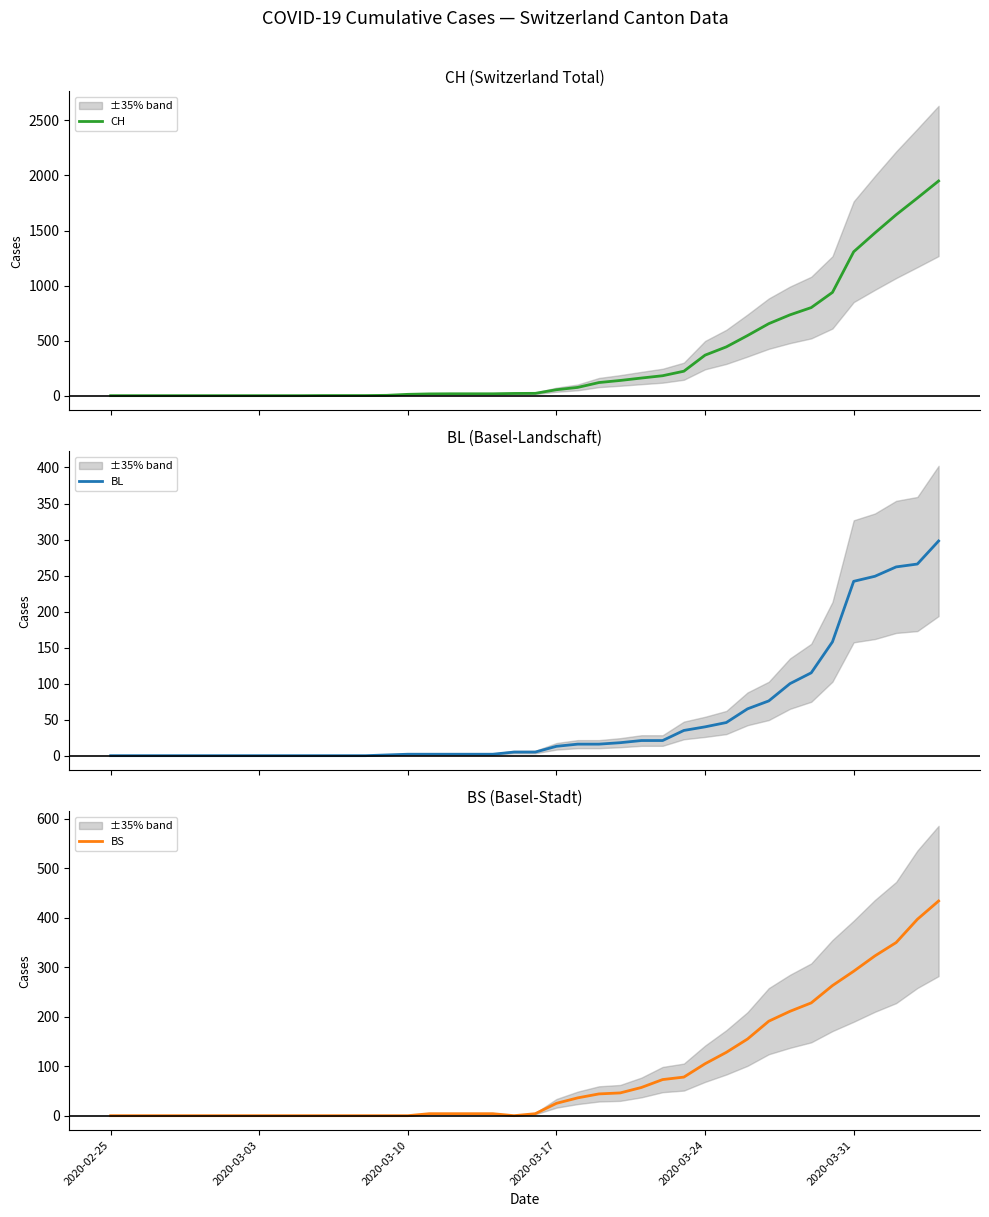

Is the value of CH at 26 greater than the value of BS at 2020-03-03?

Yes